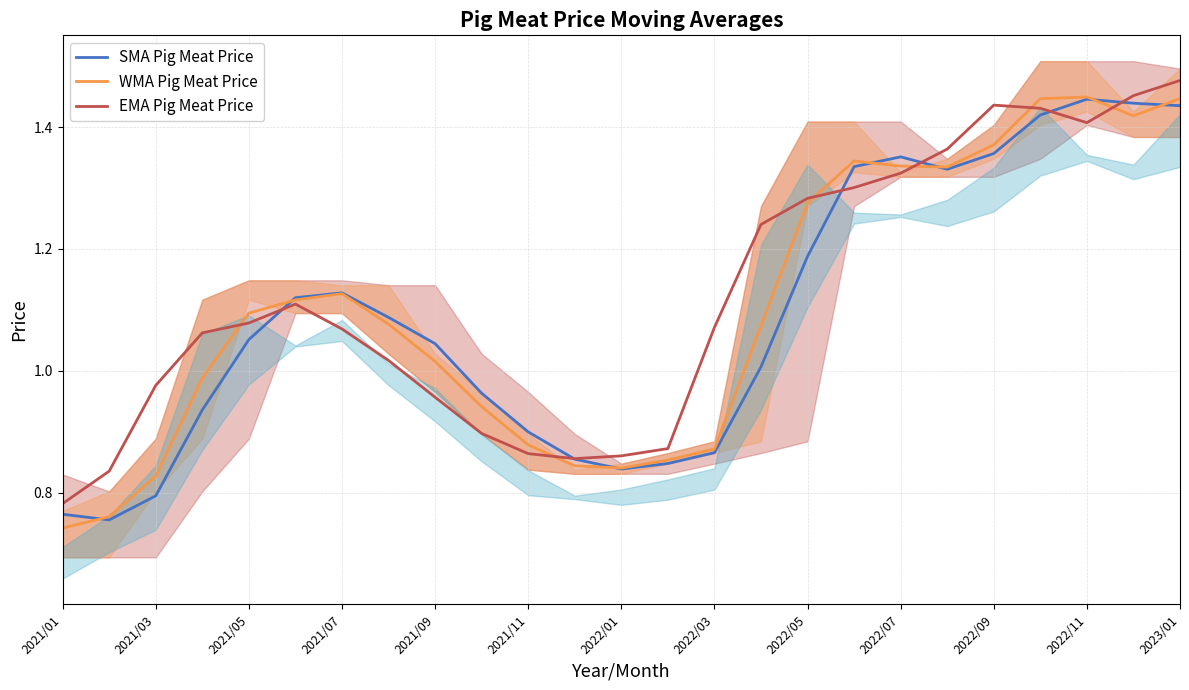

Rank the series by their maximum value, from lowest to highest.

SMA Pig Meat Price, WMA Pig Meat Price, EMA Pig Meat Price